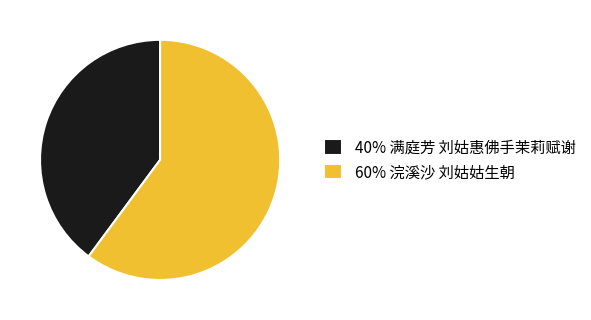

How many segments does this pie chart have?

2